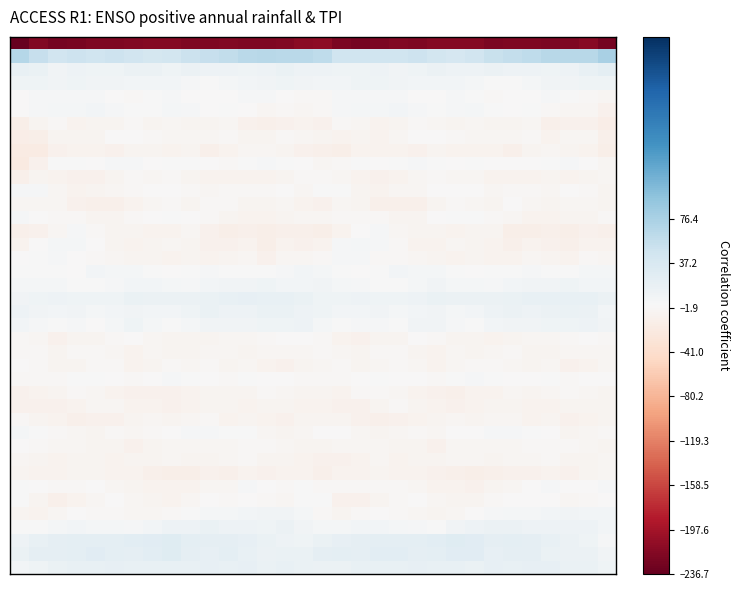

At how many categories does at least one series exceed 52?

16